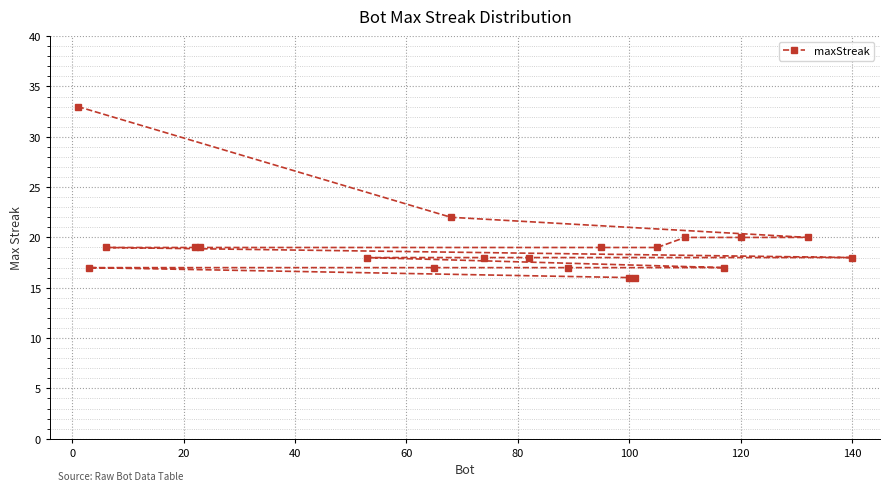

What is the difference between the maximum and minimum values?

17